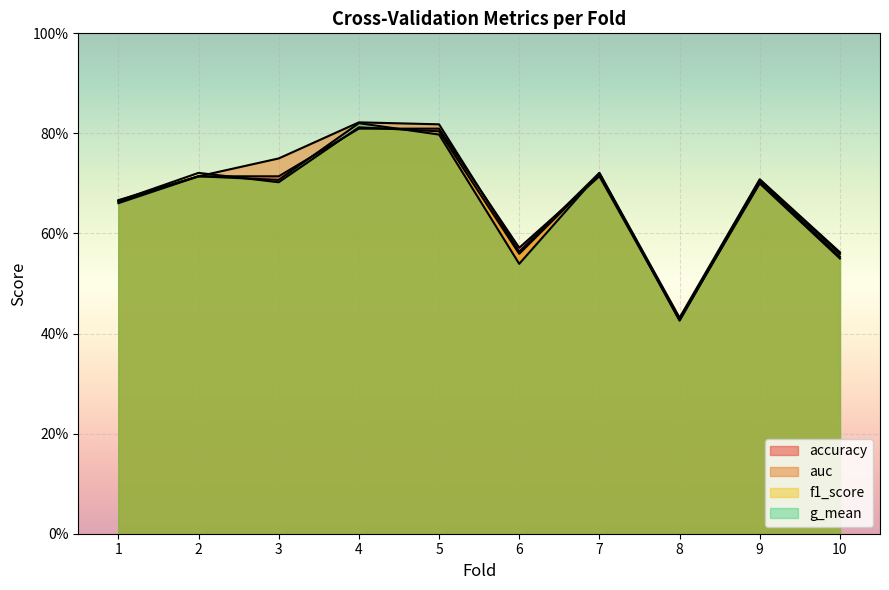

Rank the series at 4 from lowest to highest value.

accuracy, f1_score, g_mean, auc